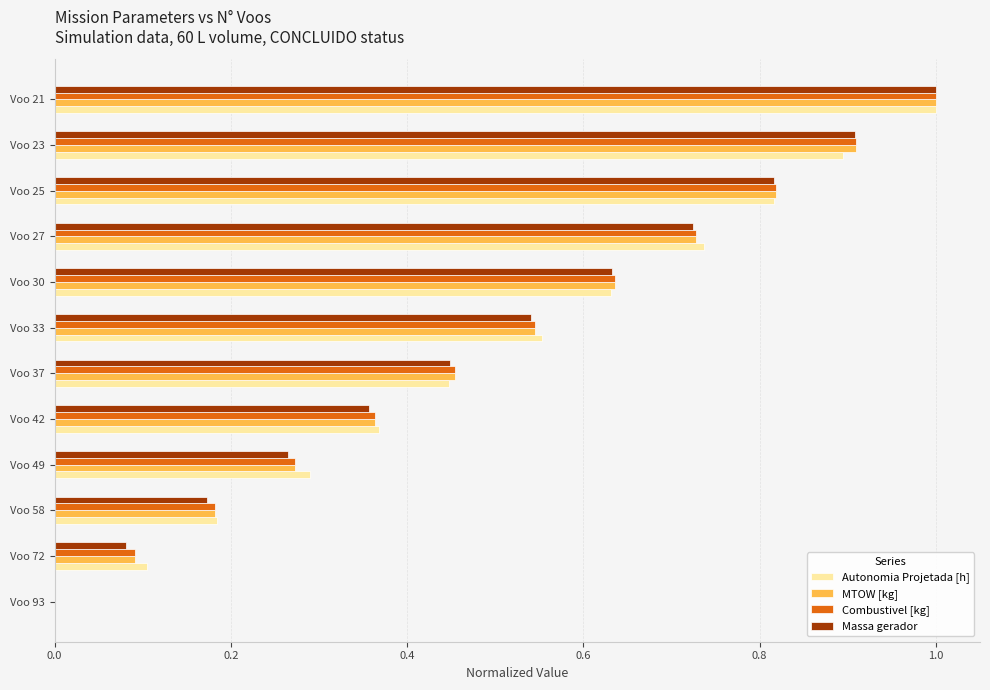

True or false: Massa gerador has a value of 1.1 at Voo 27.

False